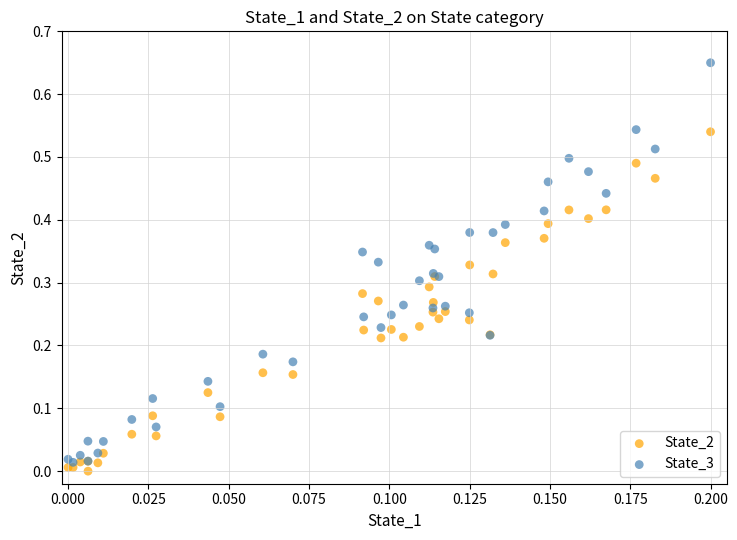

Which series contains the lowest Y value?

State_2